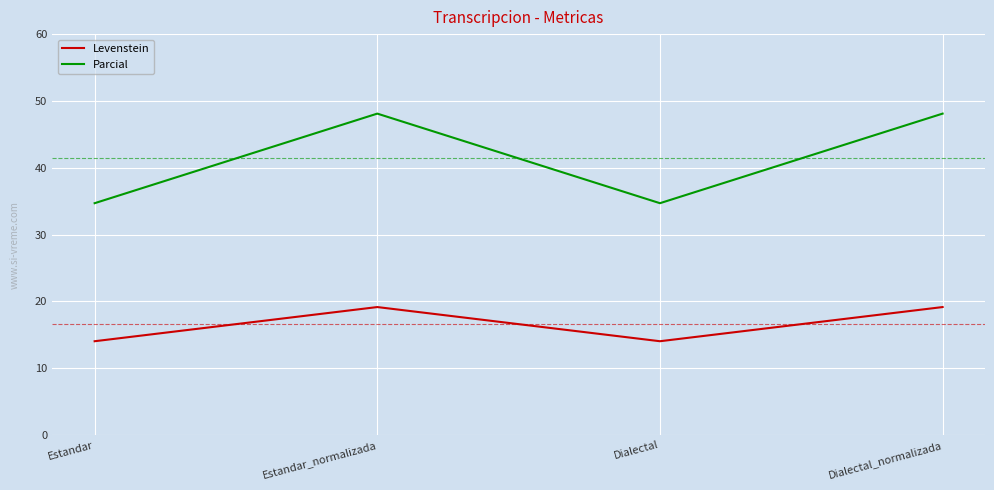

Where is the first local maximum for Parcial?

Estandar_normalizada